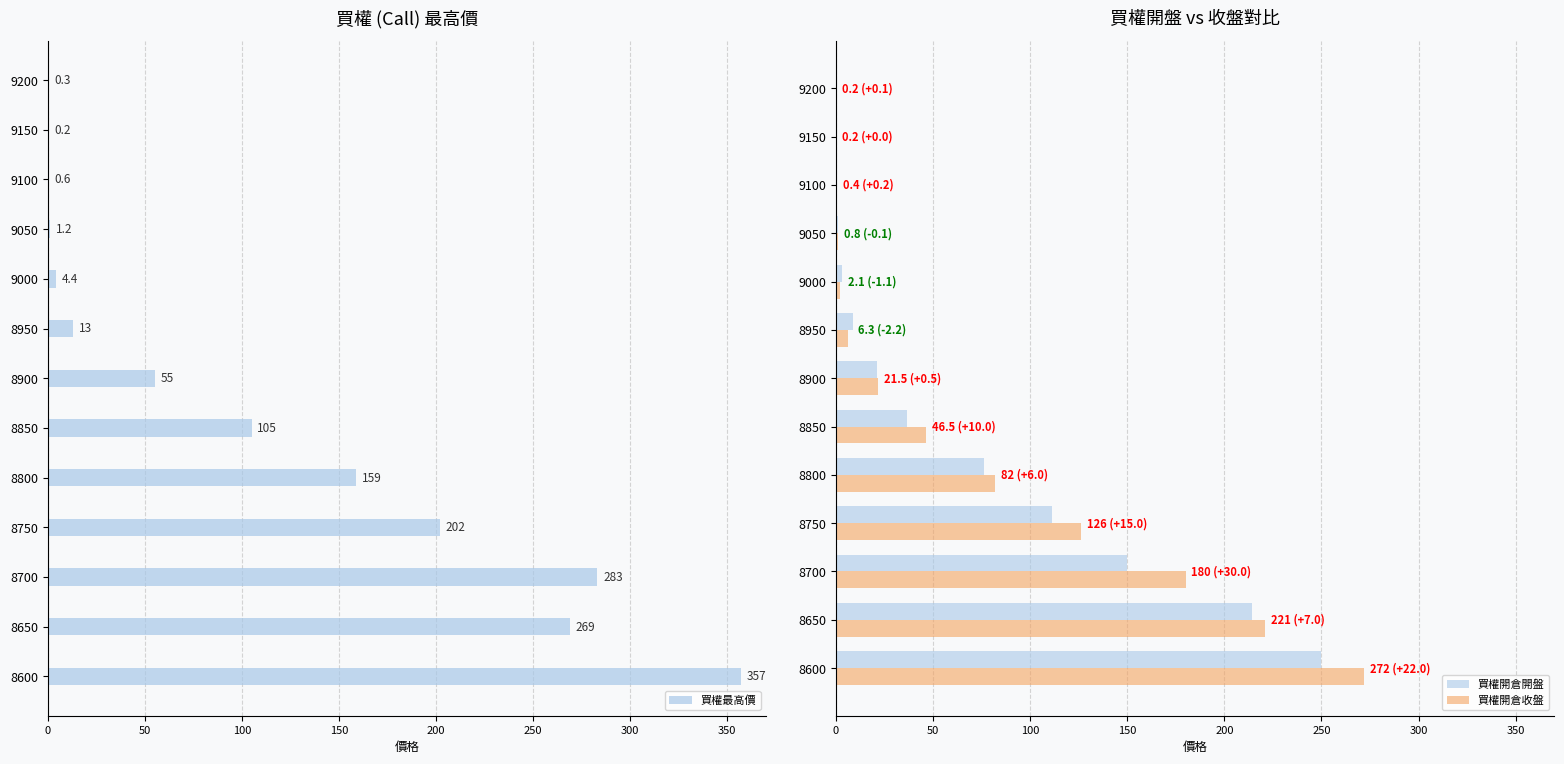

At how many categories does at least one series exceed 245?

3